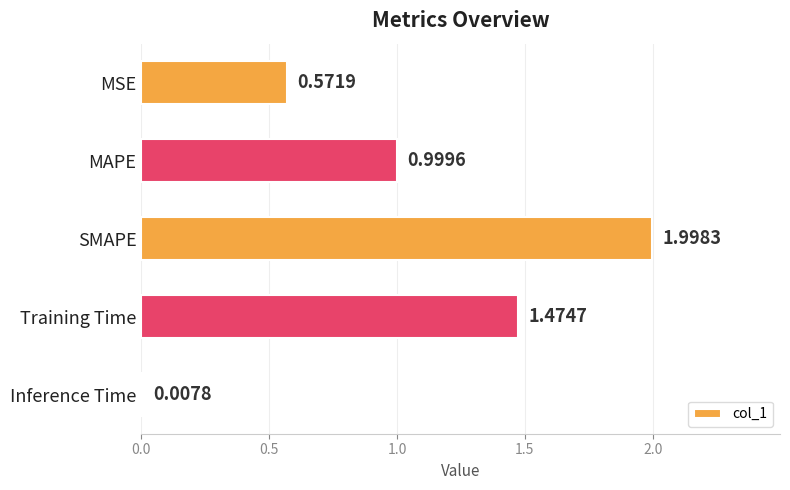

Count the number of categories in the chart.

5